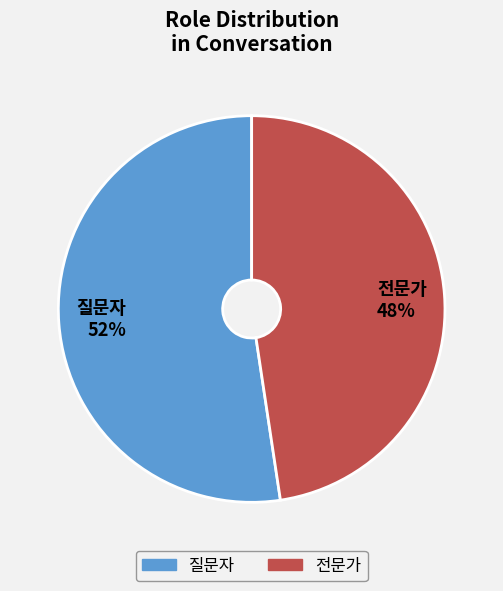

Which category has the smallest portion of the pie?

전문가